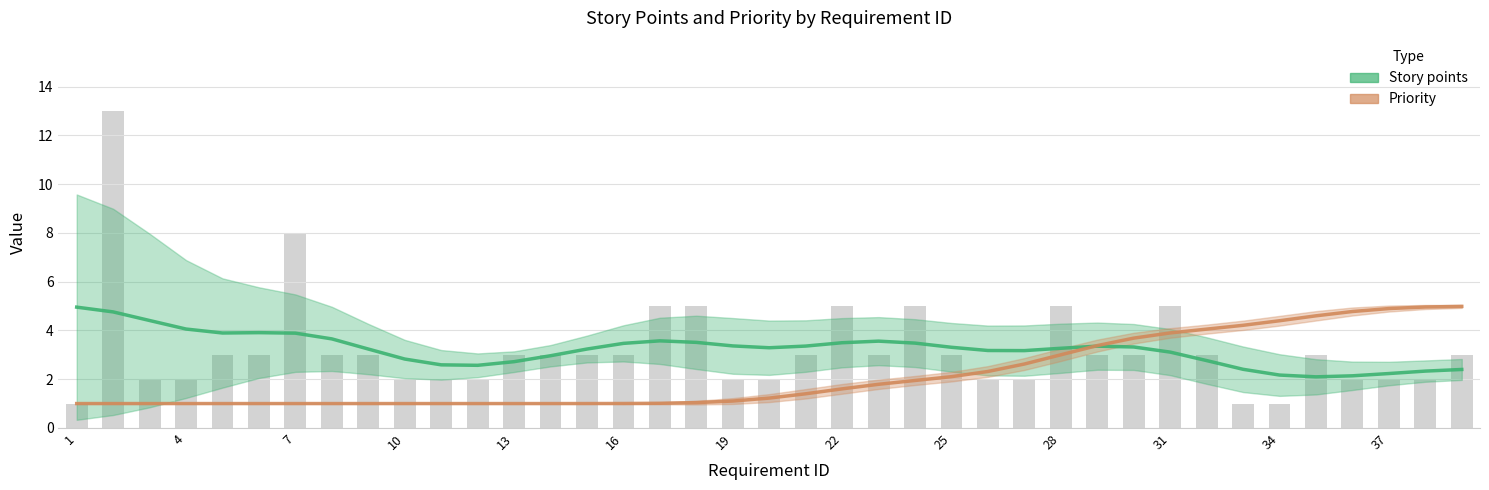

Which series changed the most between 22 and 30?

Priority